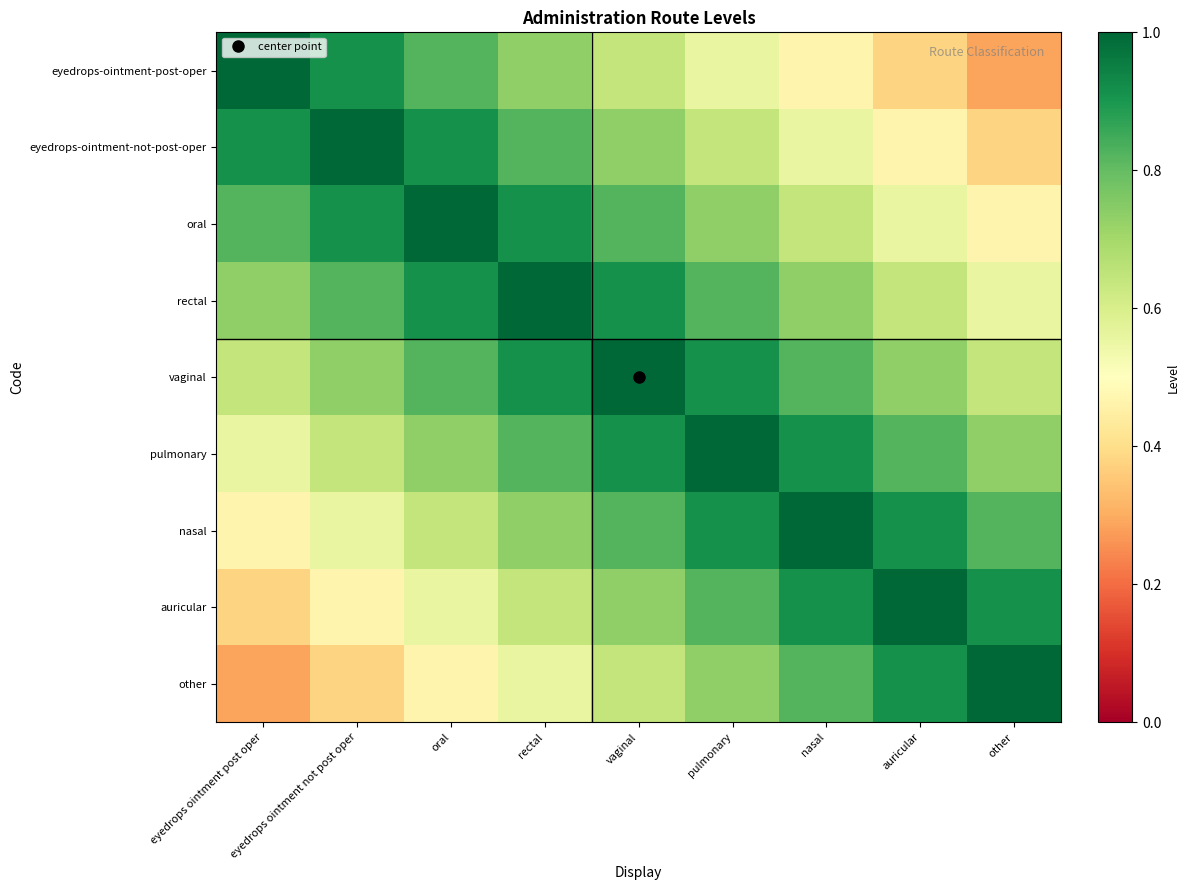

Reading right to left, extract all data points from this chart.

eyedrops-ointment-post-oper: other=0.3	auricular=0.4	nasal=0.5	pulmonary=0.6	vaginal=0.6	rectal=0.7	oral=0.8	eyedrops ointment not post oper=0.9	eyedrops ointment post oper=1.0
eyedrops-ointment-not-post-oper: other=0.4	auricular=0.5	nasal=0.6	pulmonary=0.6	vaginal=0.7	rectal=0.8	oral=0.9	eyedrops ointment not post oper=1.0	eyedrops ointment post oper=0.9
oral: other=0.5	auricular=0.6	nasal=0.6	pulmonary=0.7	vaginal=0.8	rectal=0.9	oral=1.0	eyedrops ointment not post oper=0.9	eyedrops ointment post oper=0.8
rectal: other=0.6	auricular=0.6	nasal=0.7	pulmonary=0.8	vaginal=0.9	rectal=1.0	oral=0.9	eyedrops ointment not post oper=0.8	eyedrops ointment post oper=0.7
vaginal: other=0.6	auricular=0.7	nasal=0.8	pulmonary=0.9	vaginal=1.0	rectal=0.9	oral=0.8	eyedrops ointment not post oper=0.7	eyedrops ointment post oper=0.6
pulmonary: other=0.7	auricular=0.8	nasal=0.9	pulmonary=1.0	vaginal=0.9	rectal=0.8	oral=0.7	eyedrops ointment not post oper=0.6	eyedrops ointment post oper=0.6
nasal: other=0.8	auricular=0.9	nasal=1.0	pulmonary=0.9	vaginal=0.8	rectal=0.7	oral=0.6	eyedrops ointment not post oper=0.6	eyedrops ointment post oper=0.5
auricular: other=0.9	auricular=1.0	nasal=0.9	pulmonary=0.8	vaginal=0.7	rectal=0.6	oral=0.6	eyedrops ointment not post oper=0.5	eyedrops ointment post oper=0.4
other: other=1.0	auricular=0.9	nasal=0.8	pulmonary=0.7	vaginal=0.6	rectal=0.6	oral=0.5	eyedrops ointment not post oper=0.4	eyedrops ointment post oper=0.3